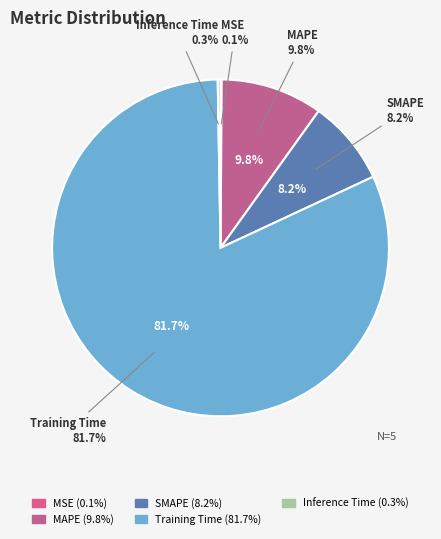

Rank the categories by value from lowest to highest.

MSE, Inference Time, SMAPE, MAPE, Training Time